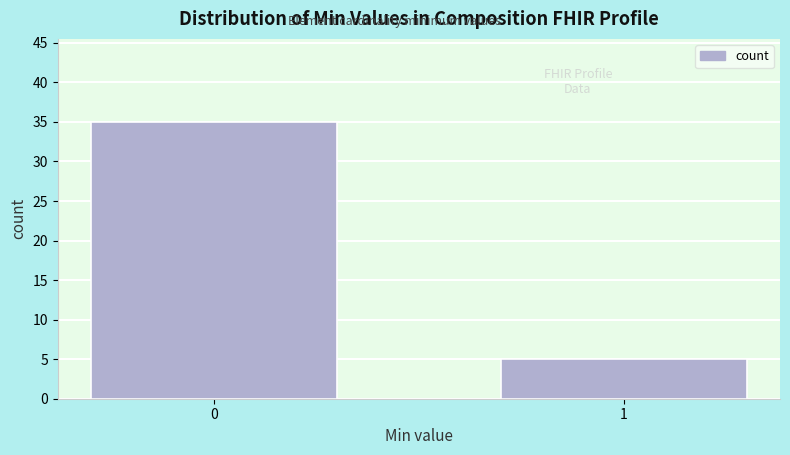

Reading left to right, list all the values displayed in this chart.

35	5